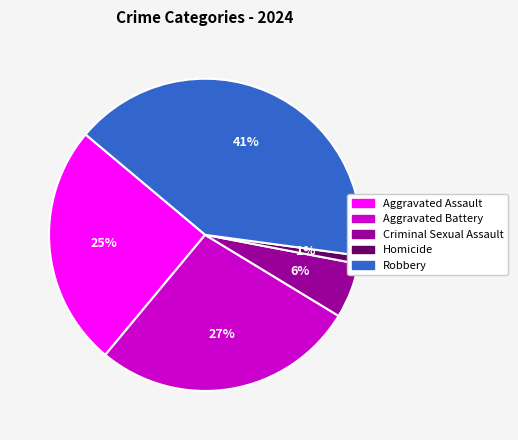

Rank the categories by value from highest to lowest.

Robbery, Aggravated Battery, Aggravated Assault, Criminal Sexual Assault, Homicide